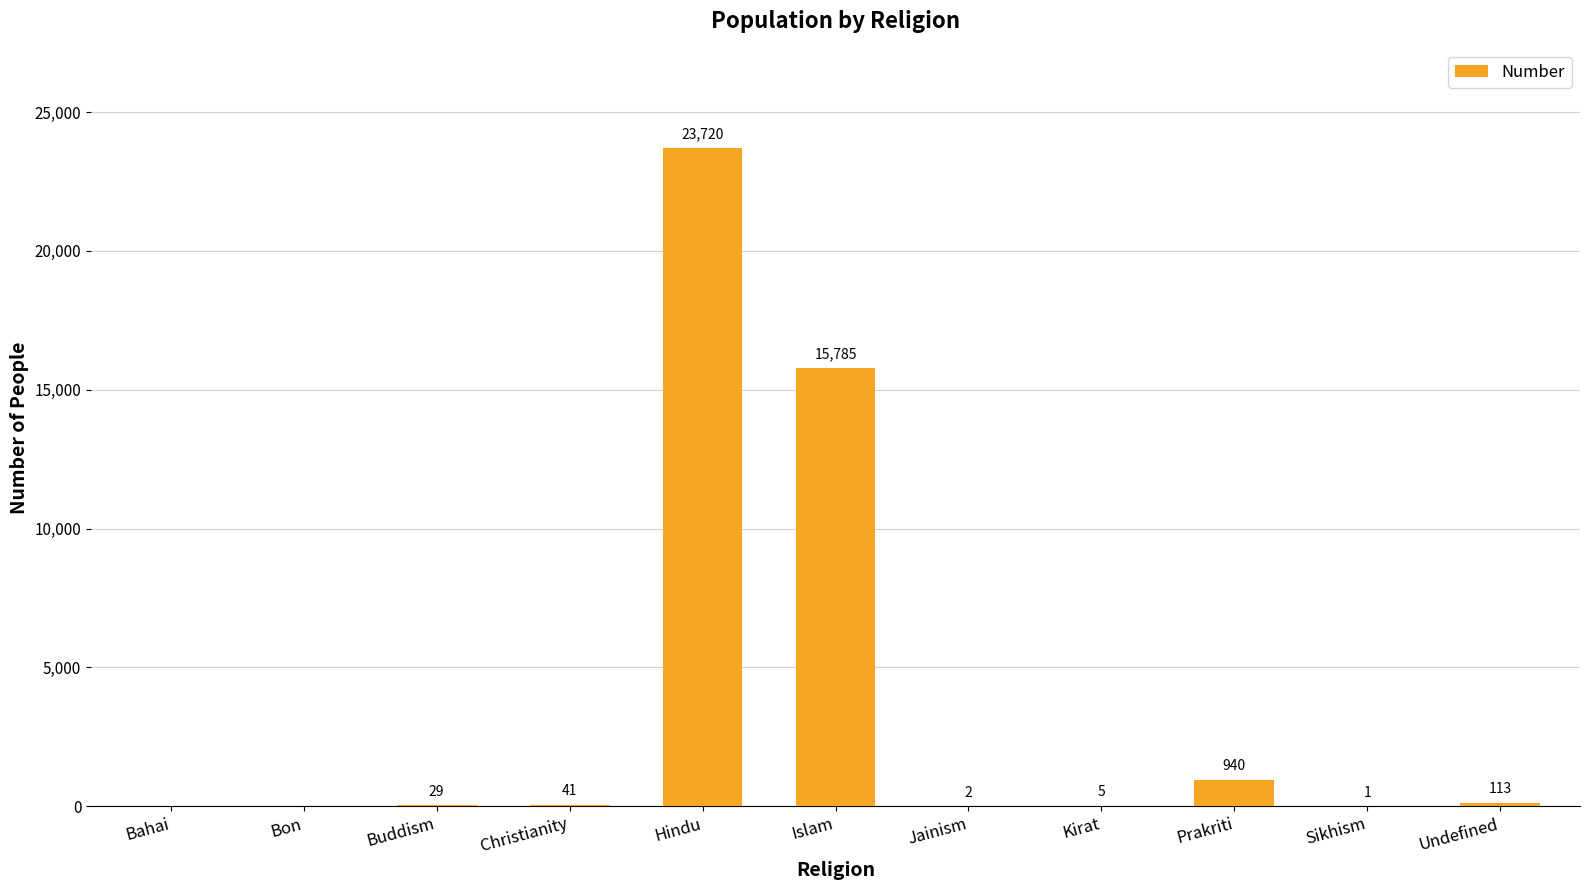

Is it true that the value at Kirat is 5?

True